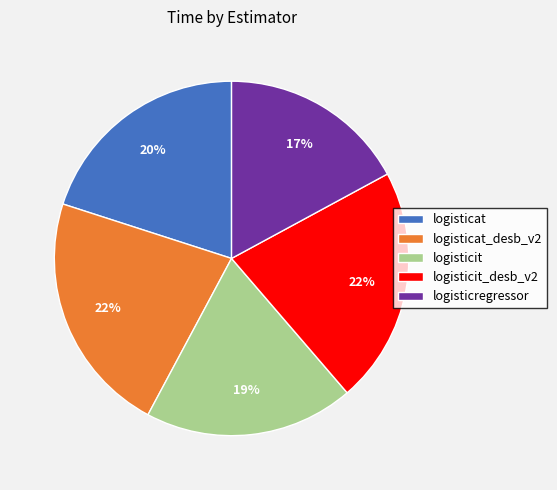

How many segments does this pie chart have?

5